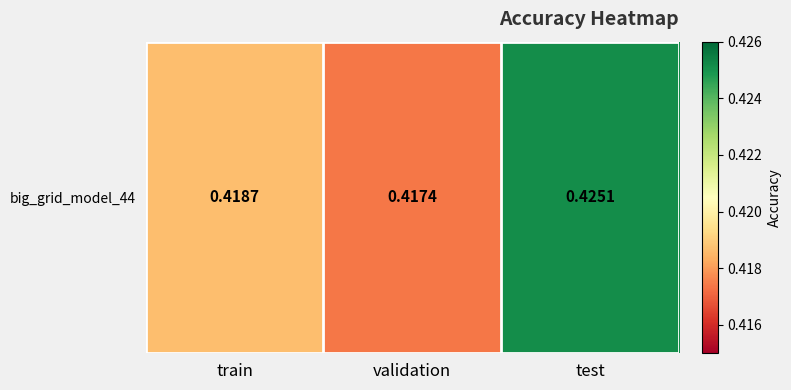

Rank the categories by value from lowest to highest.

validation, train, test